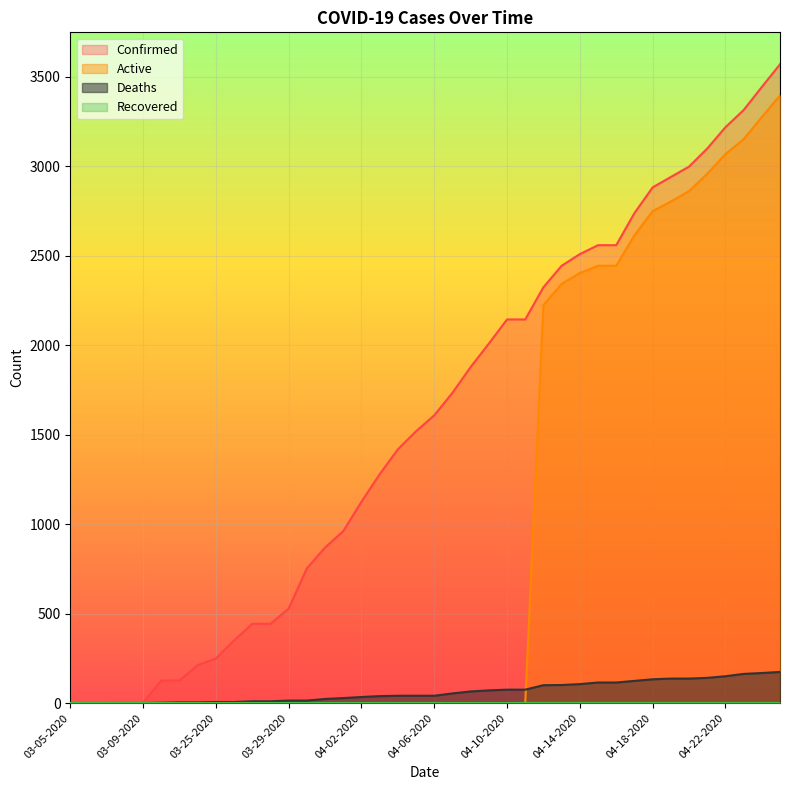

Does the chart display data point markers on the line(s)?

No